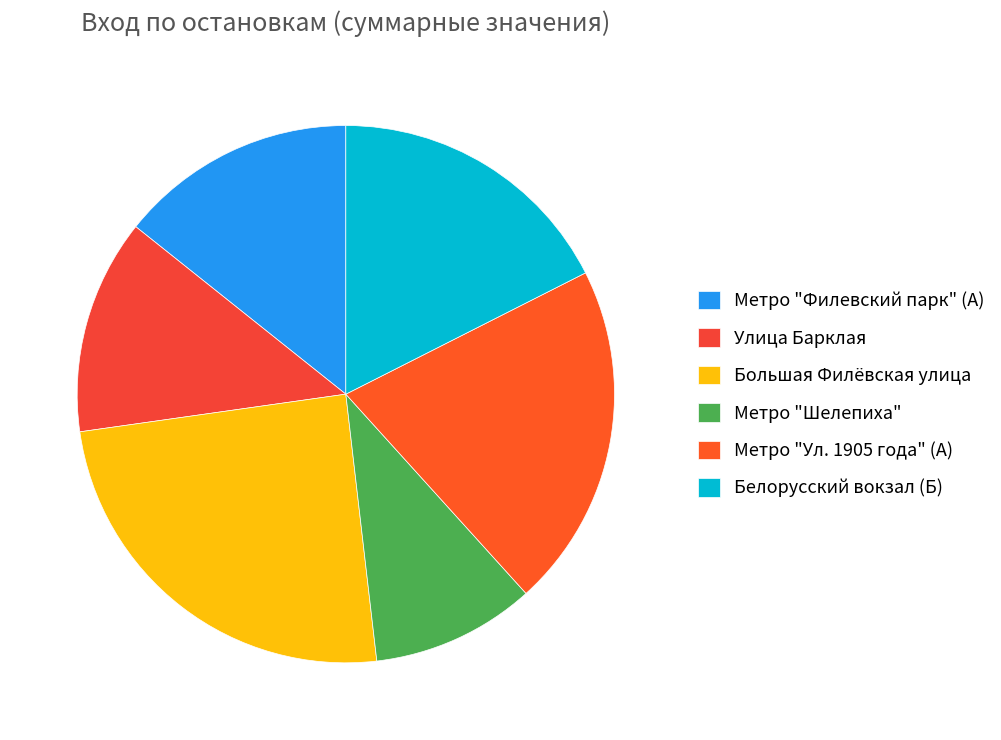

Which has a higher value, Улица Барклая or Метро "Шелепиха"?

Улица Барклая